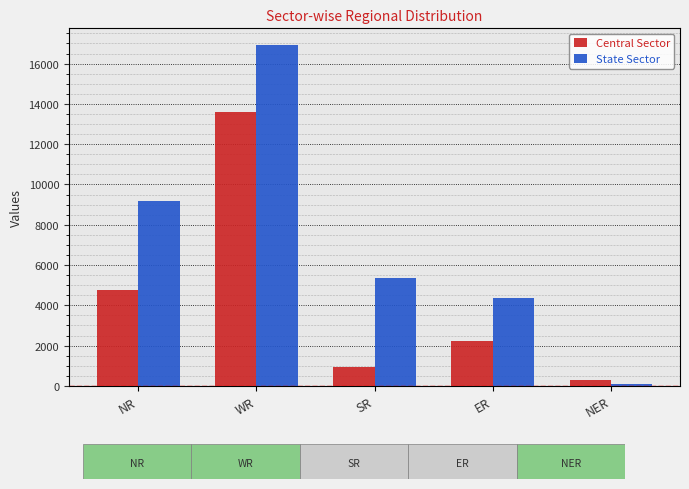

What is the label of the 1st bar from the left?

NR